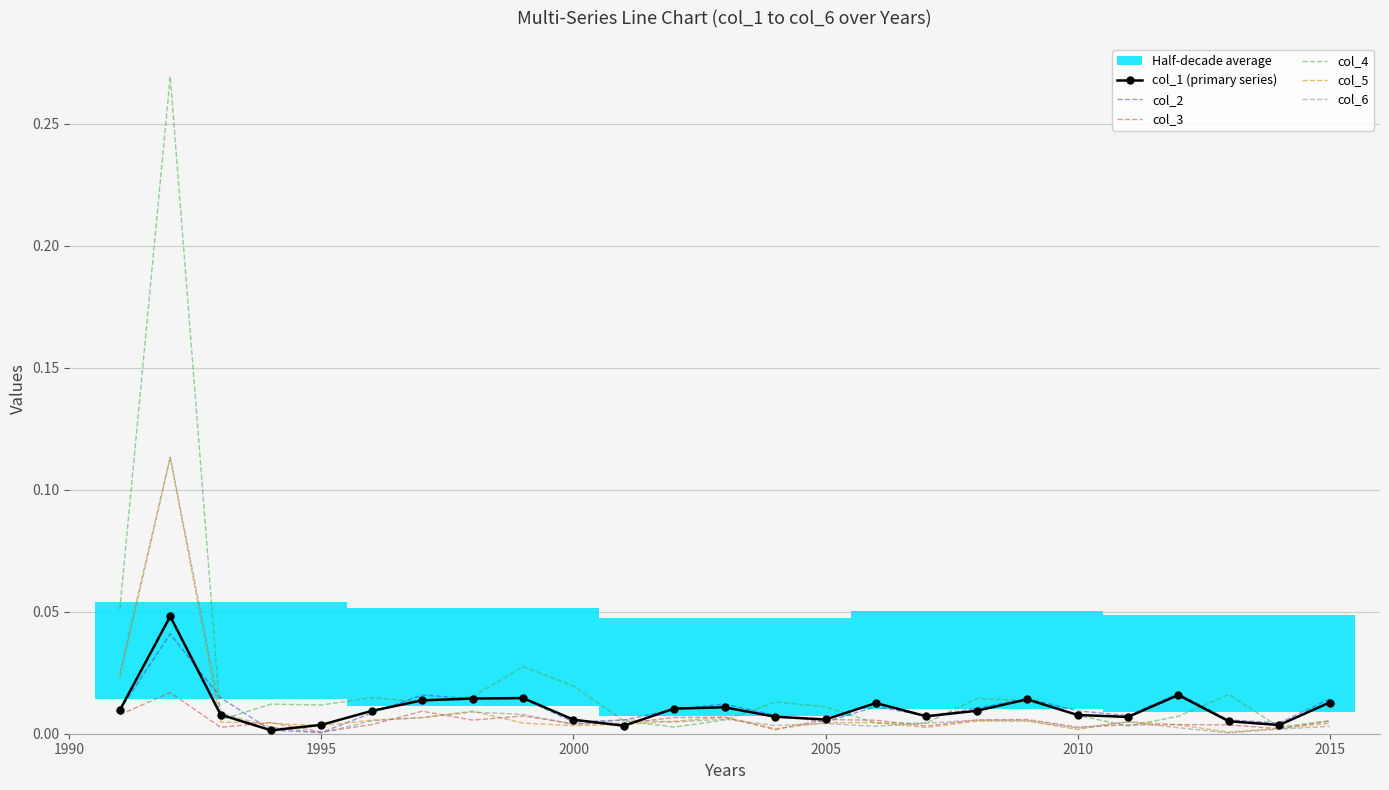

In col_1 (primary series), how many points are higher than both neighbors (excluding endpoints)?

6